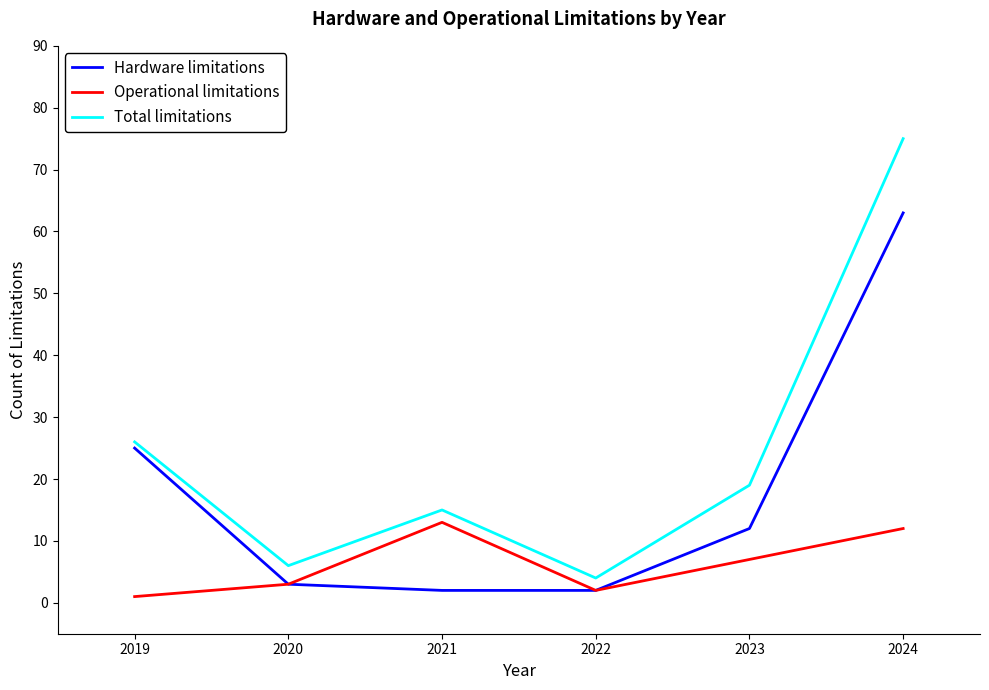

Which series has the widest spread of values?

Total limitations